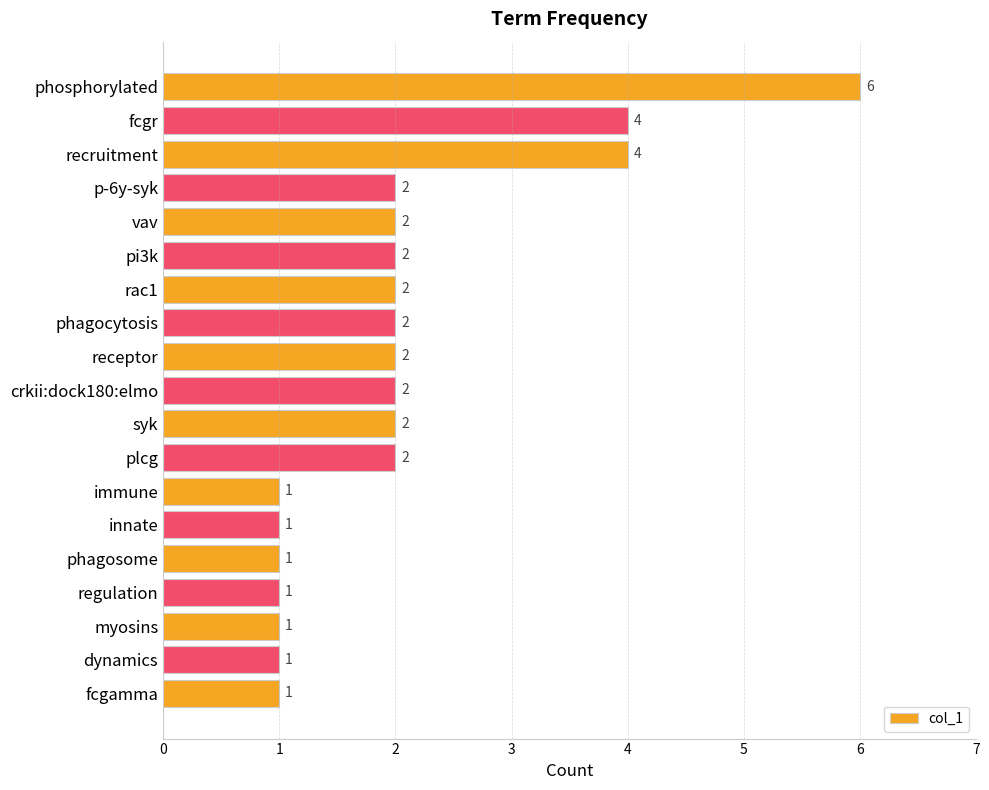

Reading top to bottom, extract all data points from this chart.

6	4	4	2	2	2	2	2	2	2	2	2	1	1	1	1	1	1	1